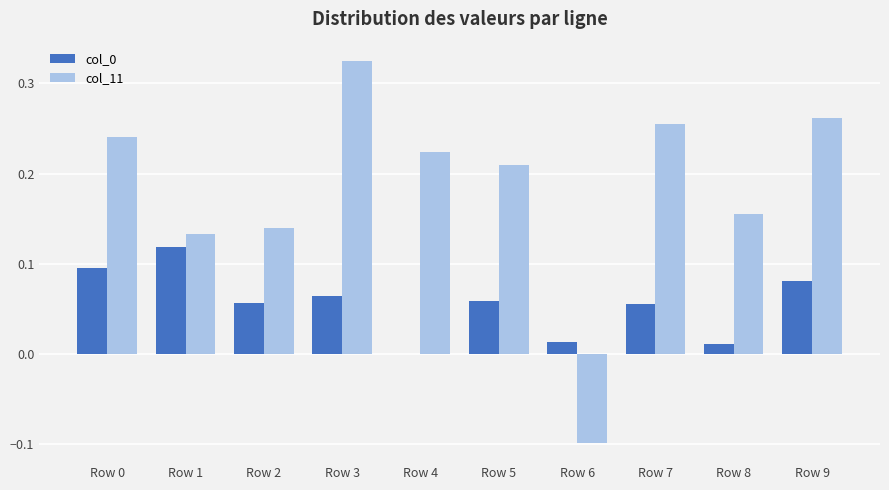

How many values in the col_11 series exceed 0?

9